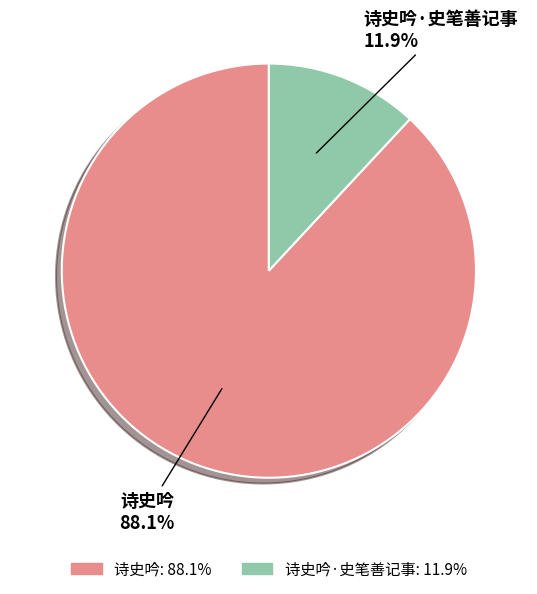

Between 诗史吟 and 诗史吟·史笔善记事, which is larger?

诗史吟